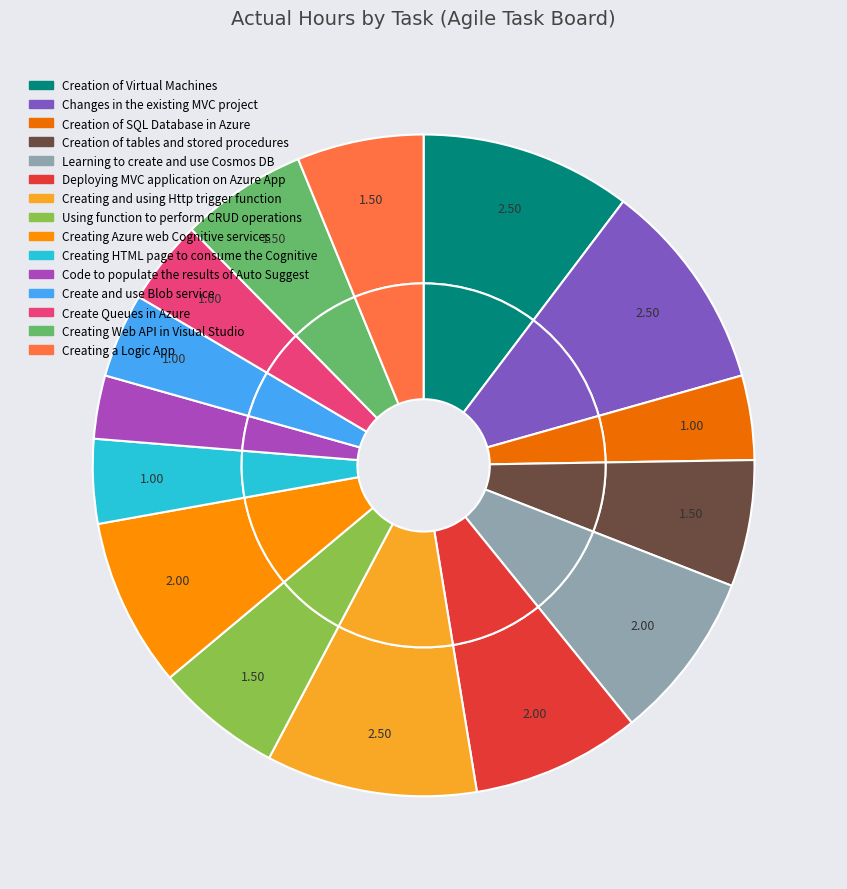

To the nearest percent, what is the difference between the Code to populate the results of Auto Suggest and Creating HTML page to consume the Cognitive slice percentages?

1%